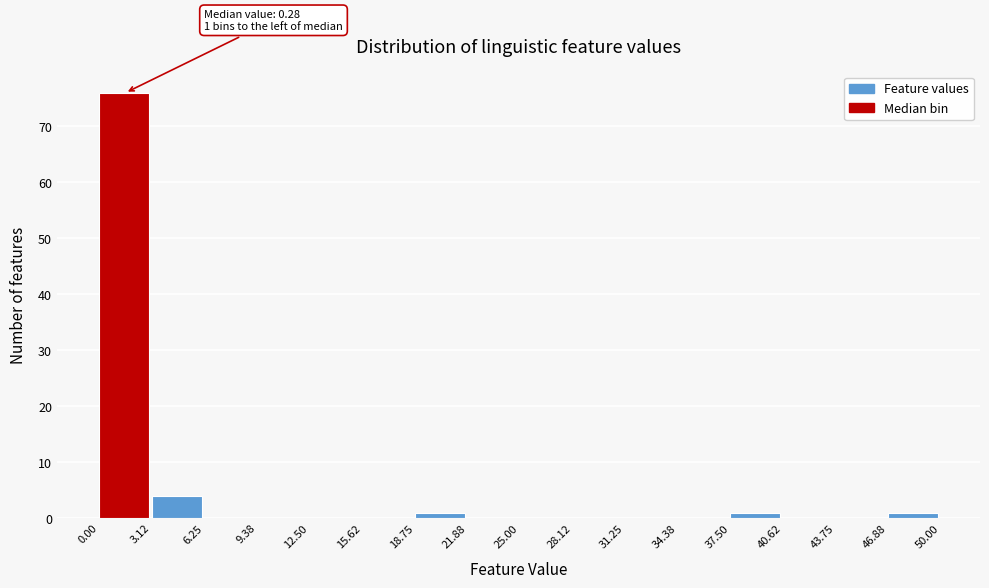

Over which range of the x-axis is the bar tallest?

0.00 to 3.12